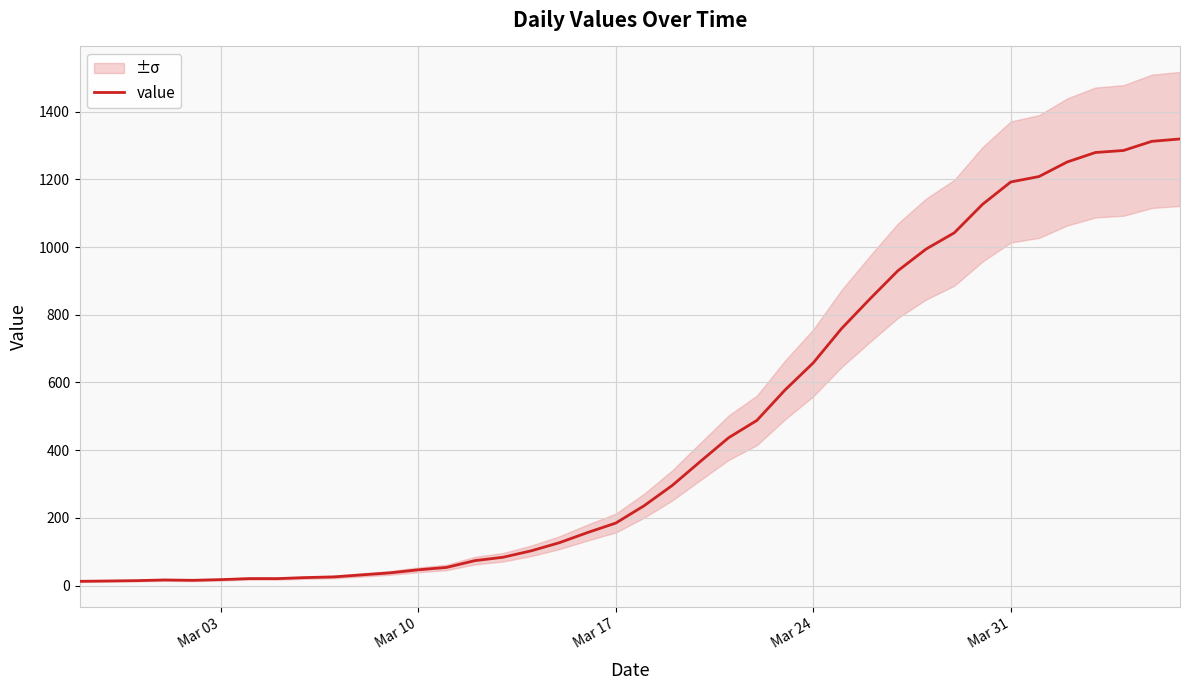

Does the chart display data point markers on the line(s)?

No